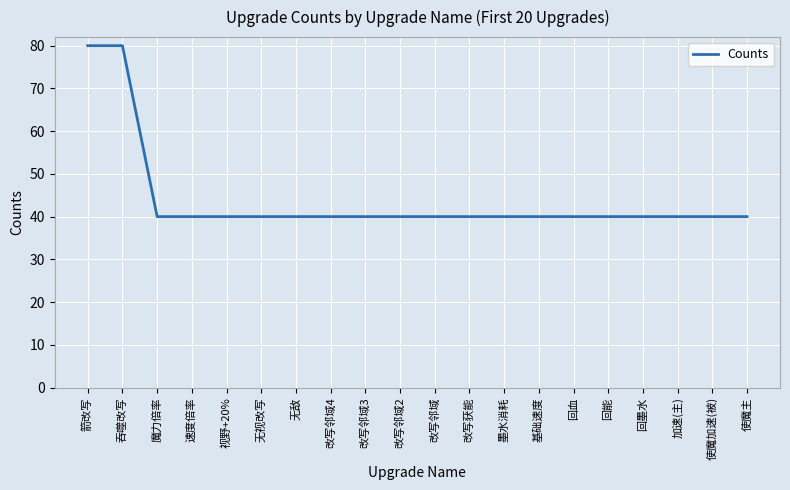

What is the difference between the maximum and minimum values?

40